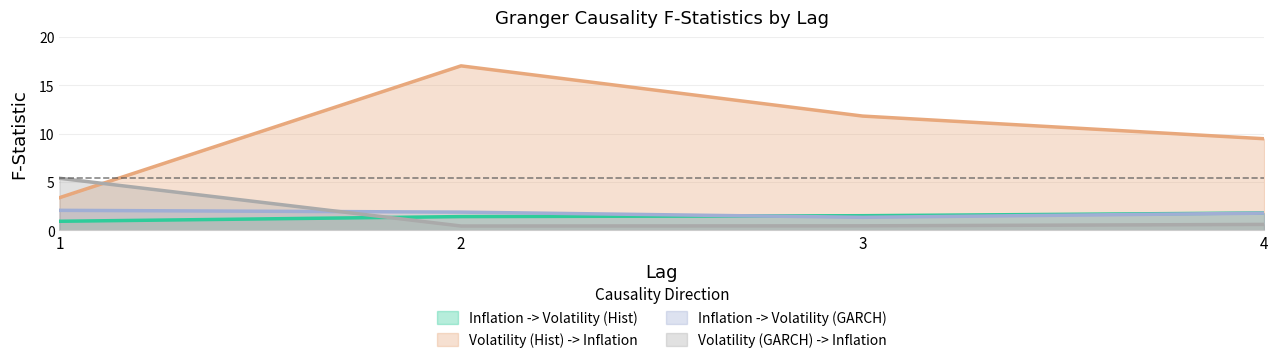

How many data points does each series have?

4